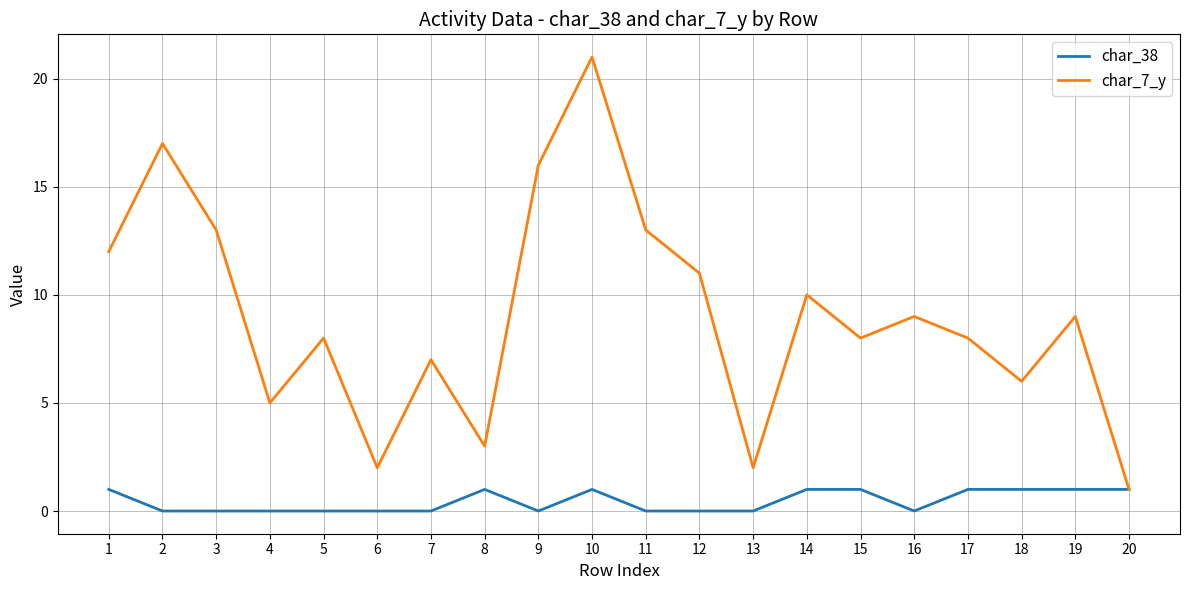

Which series has the largest total across all categories?

char_7_y